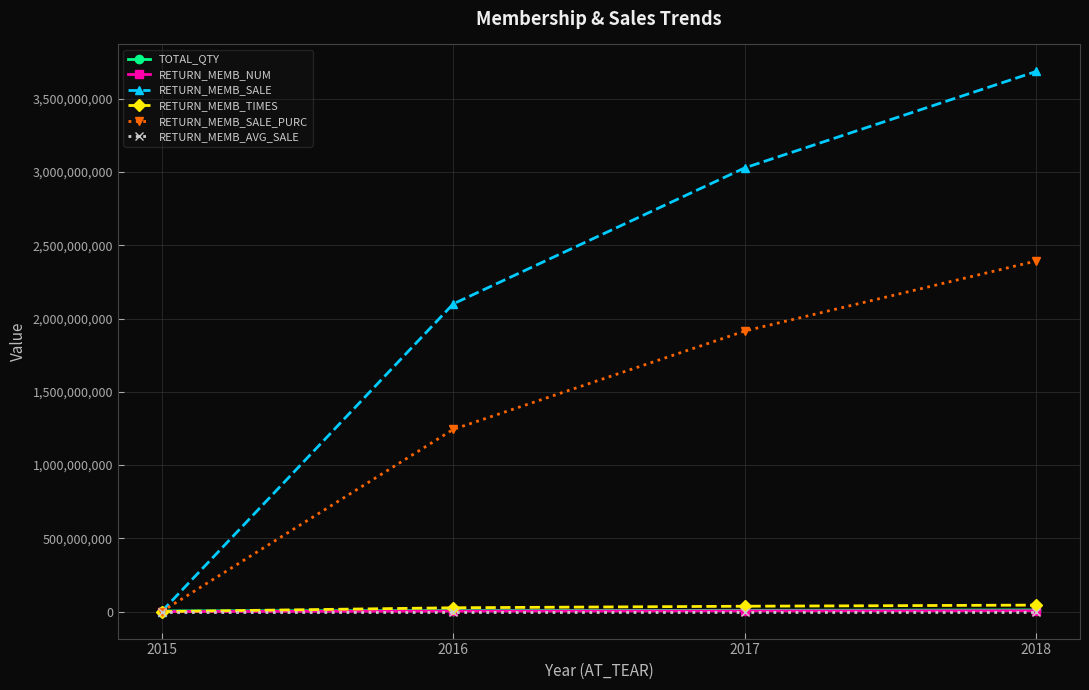

List the labels in order of RETURN_MEMB_SALE value, smallest first.

2015, 2016, 2017, 2018